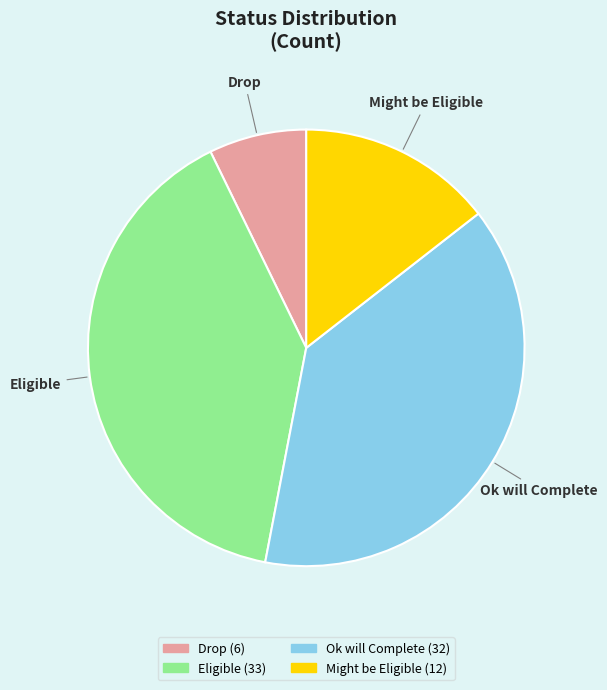

Does any single category account for the majority?

No